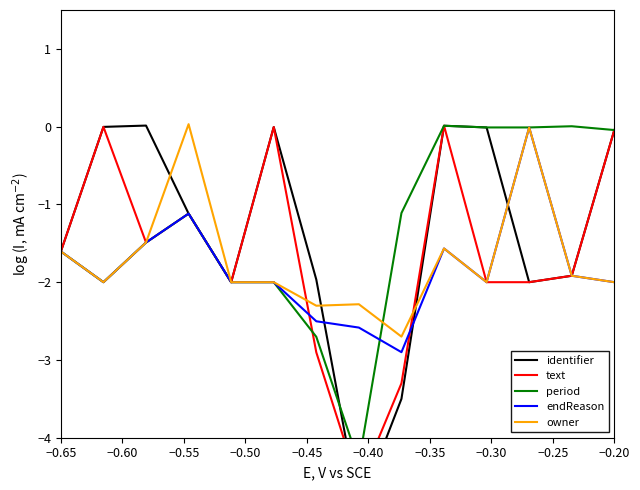

True or false: endReason has a value of -2.6 at −0.65.

False